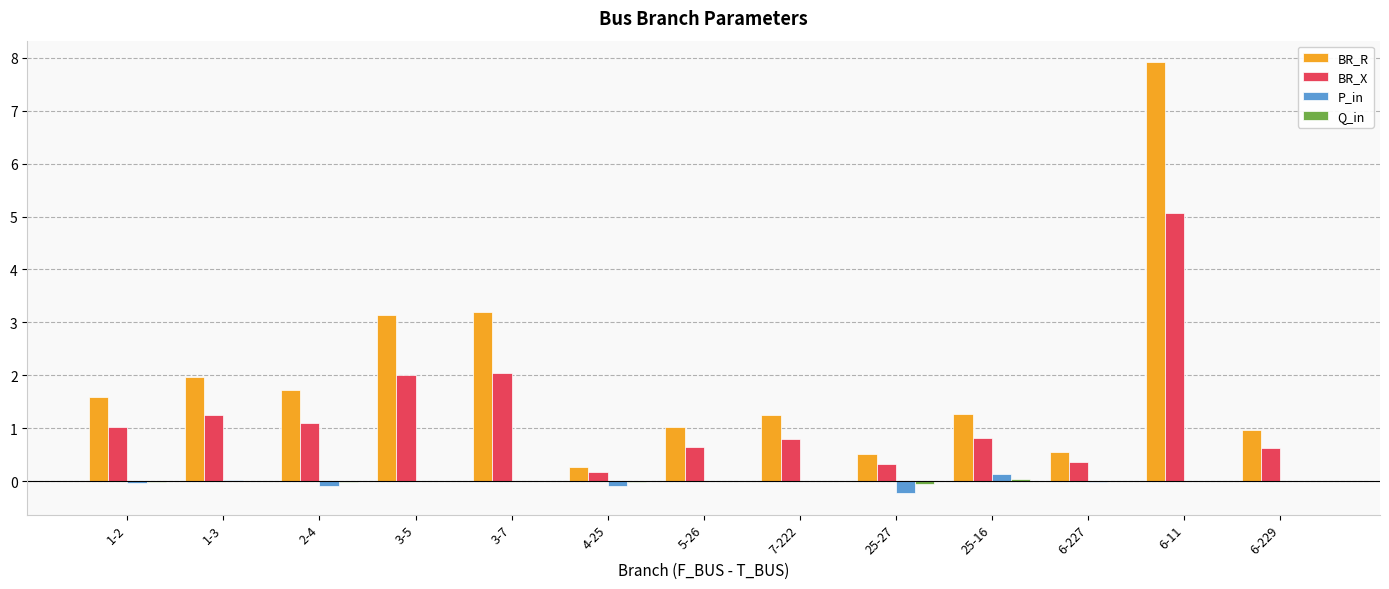

The value of BR_X at 6-227 is 0.4. True or false?

True